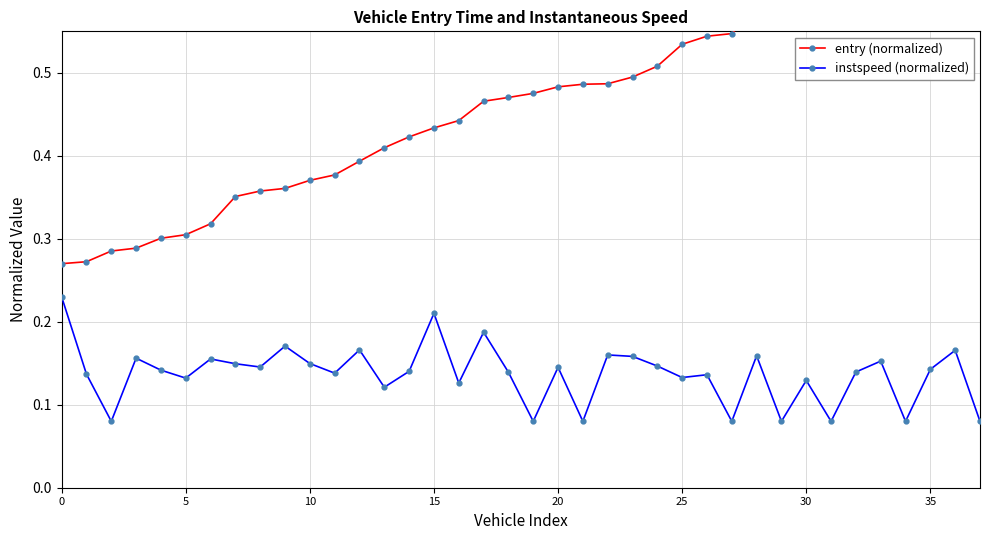

True or false: instspeed (normalized) has more than 1 points higher than both neighbors.

True